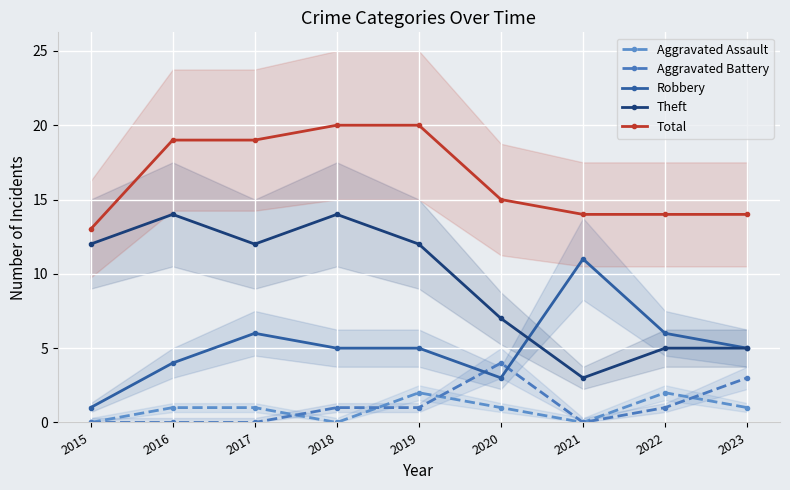

What is the difference between the Total values at 2017 and 2023?

5